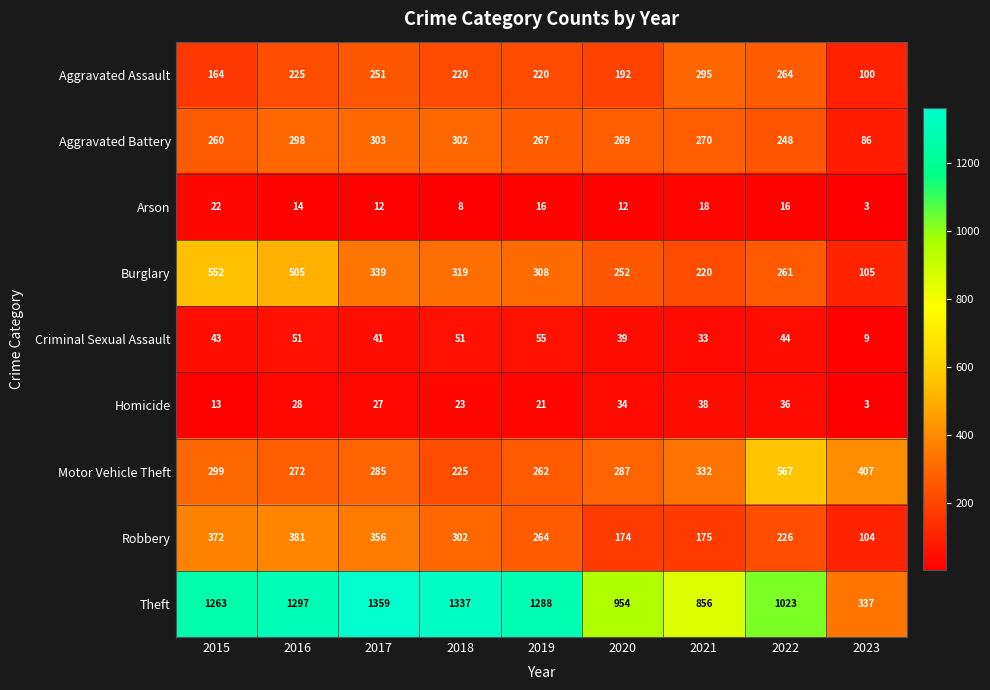

The value of Theft at 2023 is 108. True or false?

False